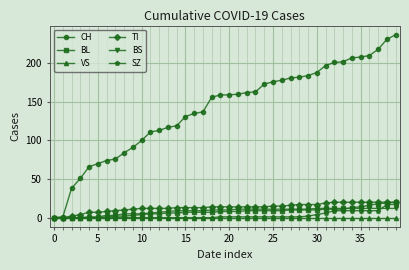

Count the number of categories in the chart.

40